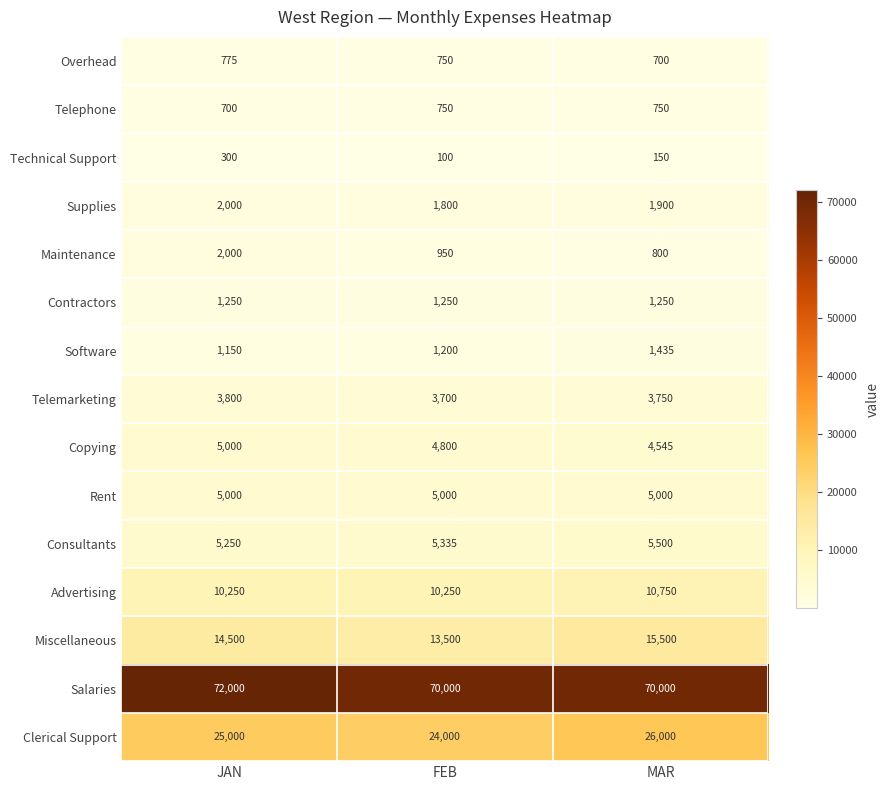

What is the total value across all series at MAR?

148030